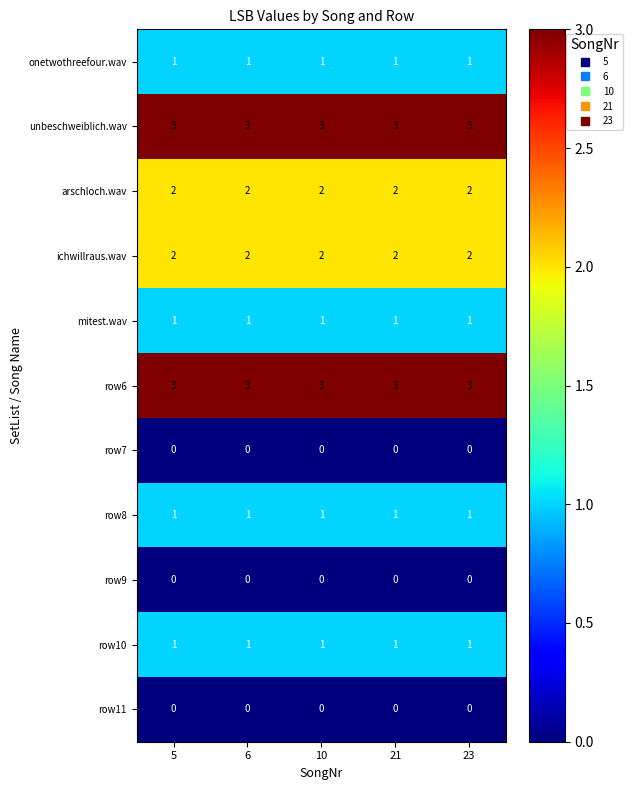

True or false: arschloch.wav has a value of 2 at 5.

True